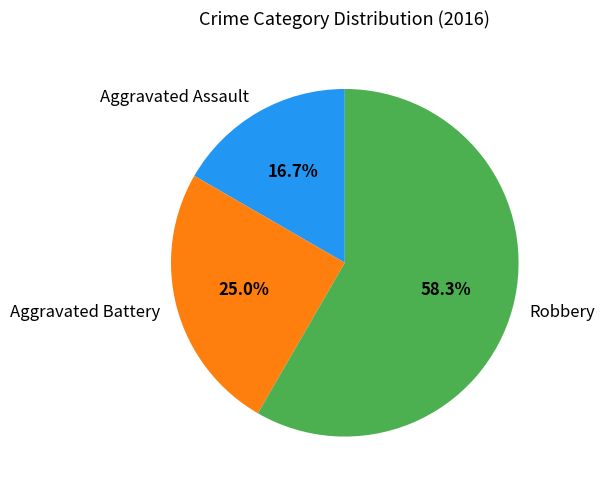

Between Aggravated Battery and Robbery, which is larger?

Robbery